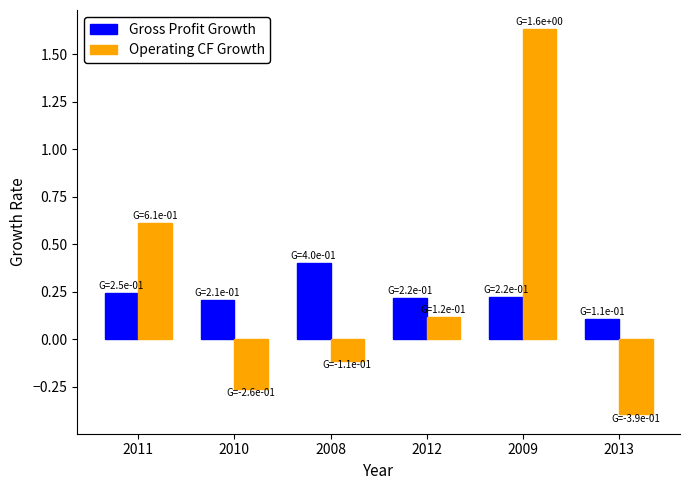

How many values in Operating CF Growth are above zero?

3